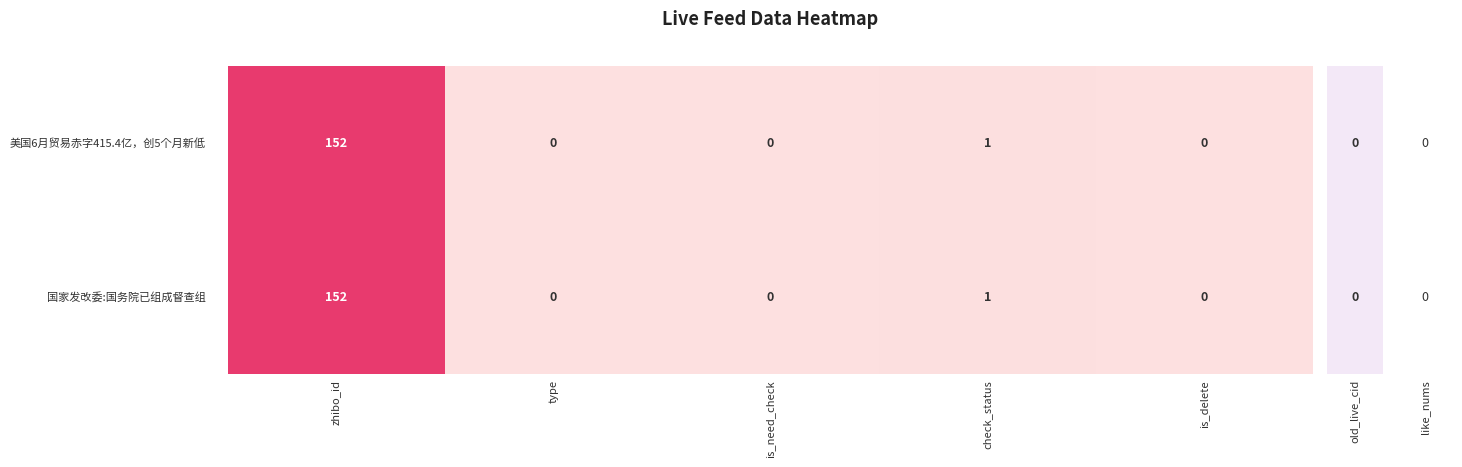

Which category has the highest value across all series?

zhibo_id